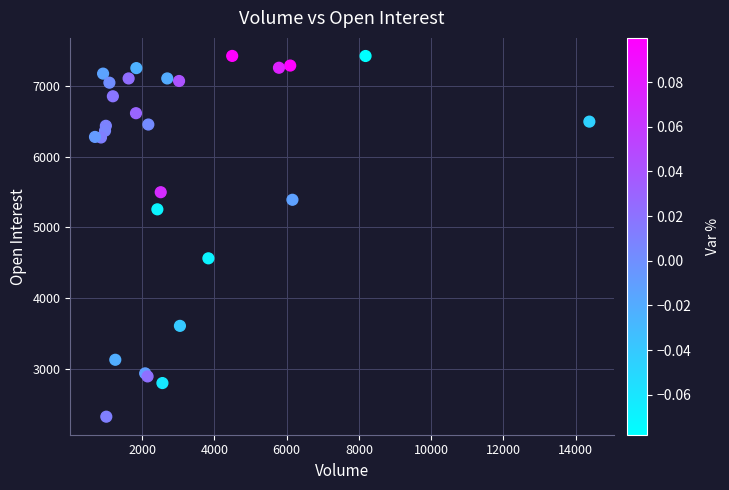

What Y value in the scatter plot is closest to 4873?

4562